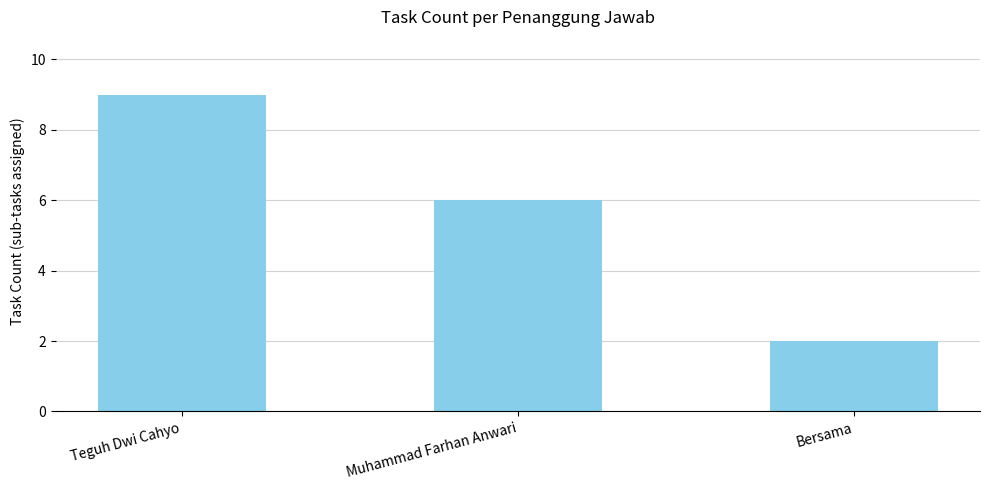

What is the difference between the second highest and minimum values?

4